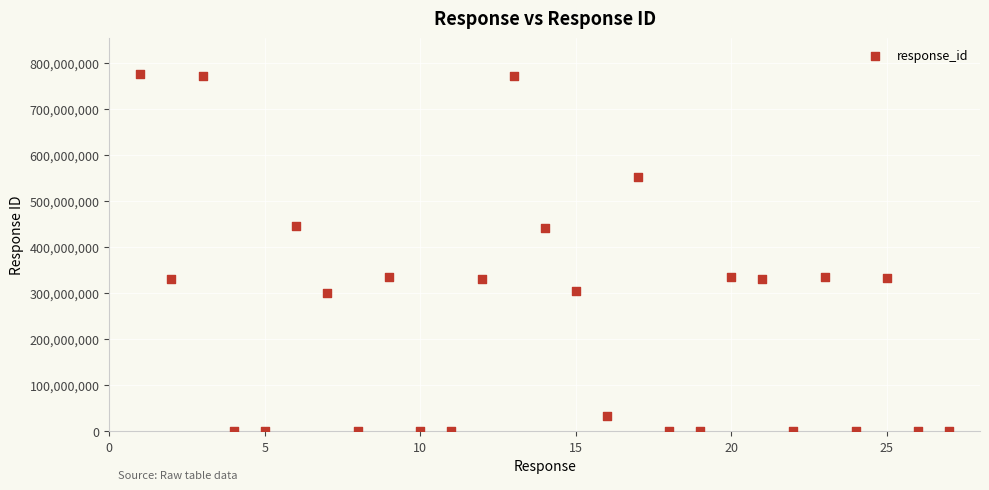

What is the range of Y values (max minus min)?

775715777